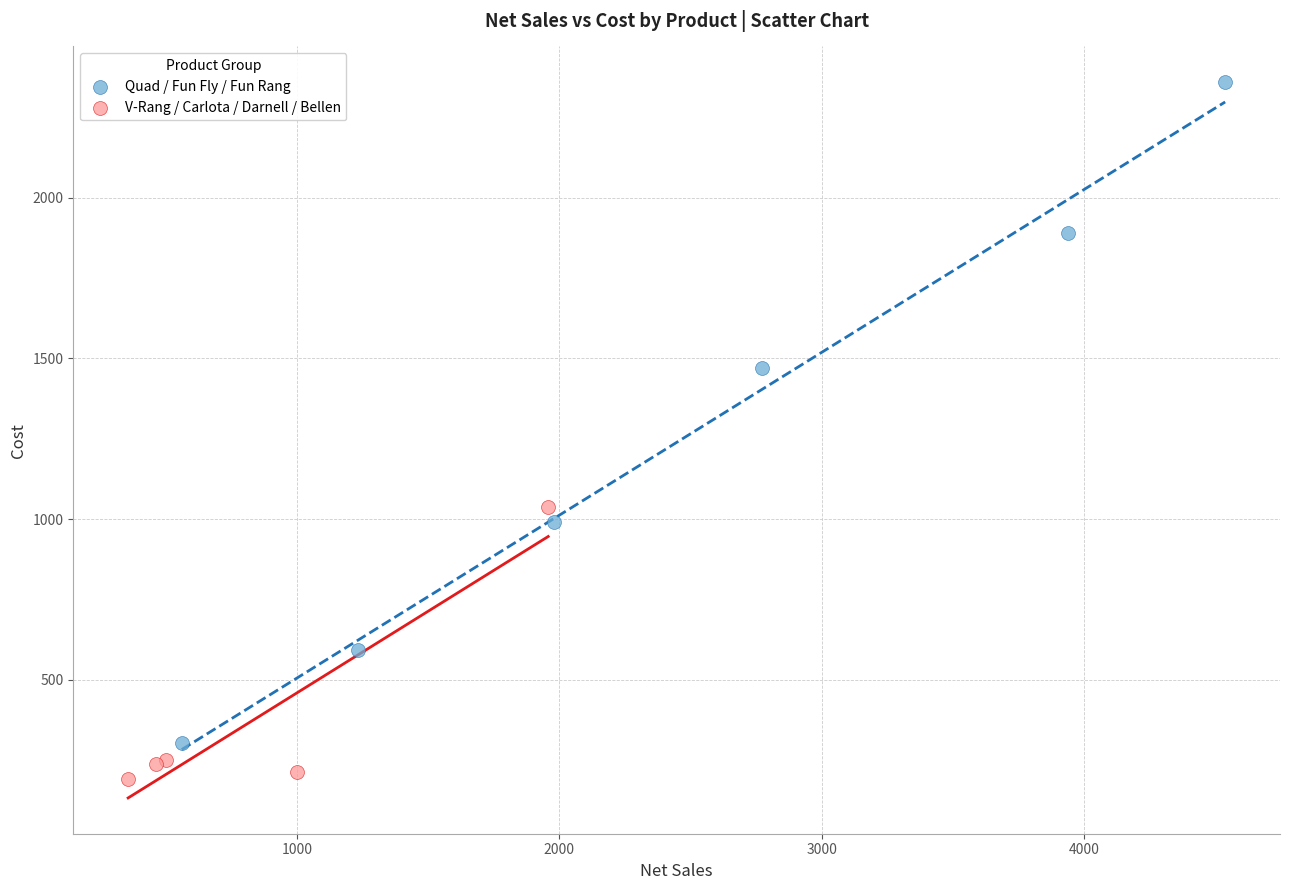

Which series contains the highest Y value?

Quad / Fun Fly / Fun Rang